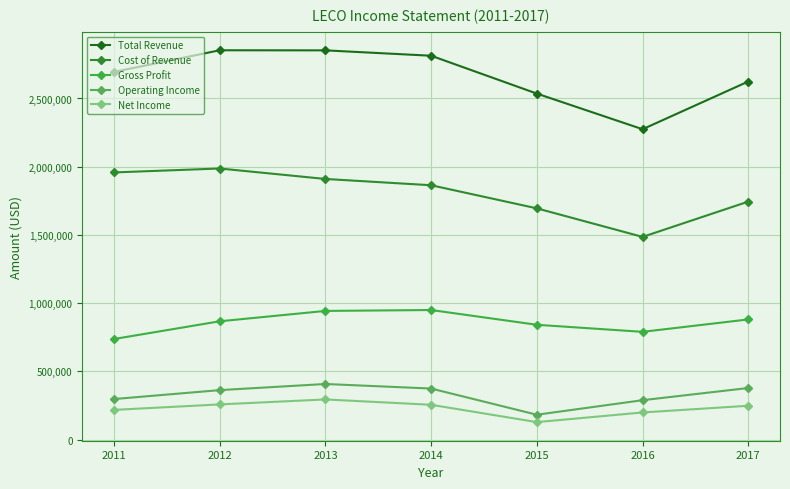

True or false: Gross Profit and Cost of Revenue intersect in this chart.

False